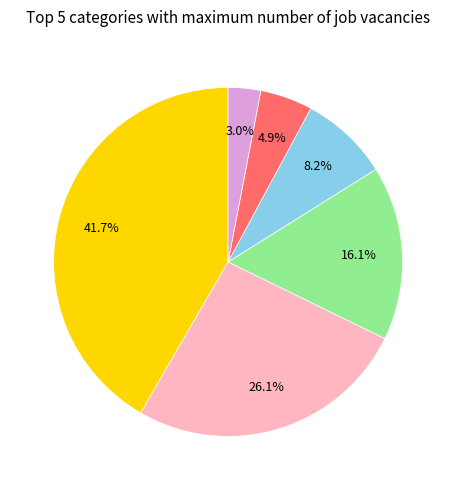

Does any single category account for the majority?

No